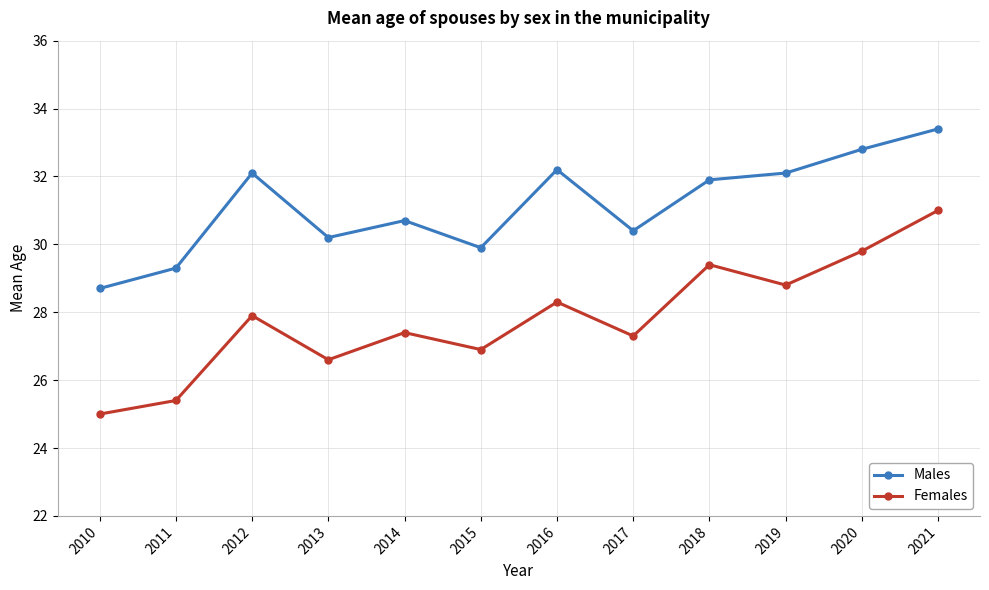

Rank the series by their average value, from lowest to highest.

Females, Males